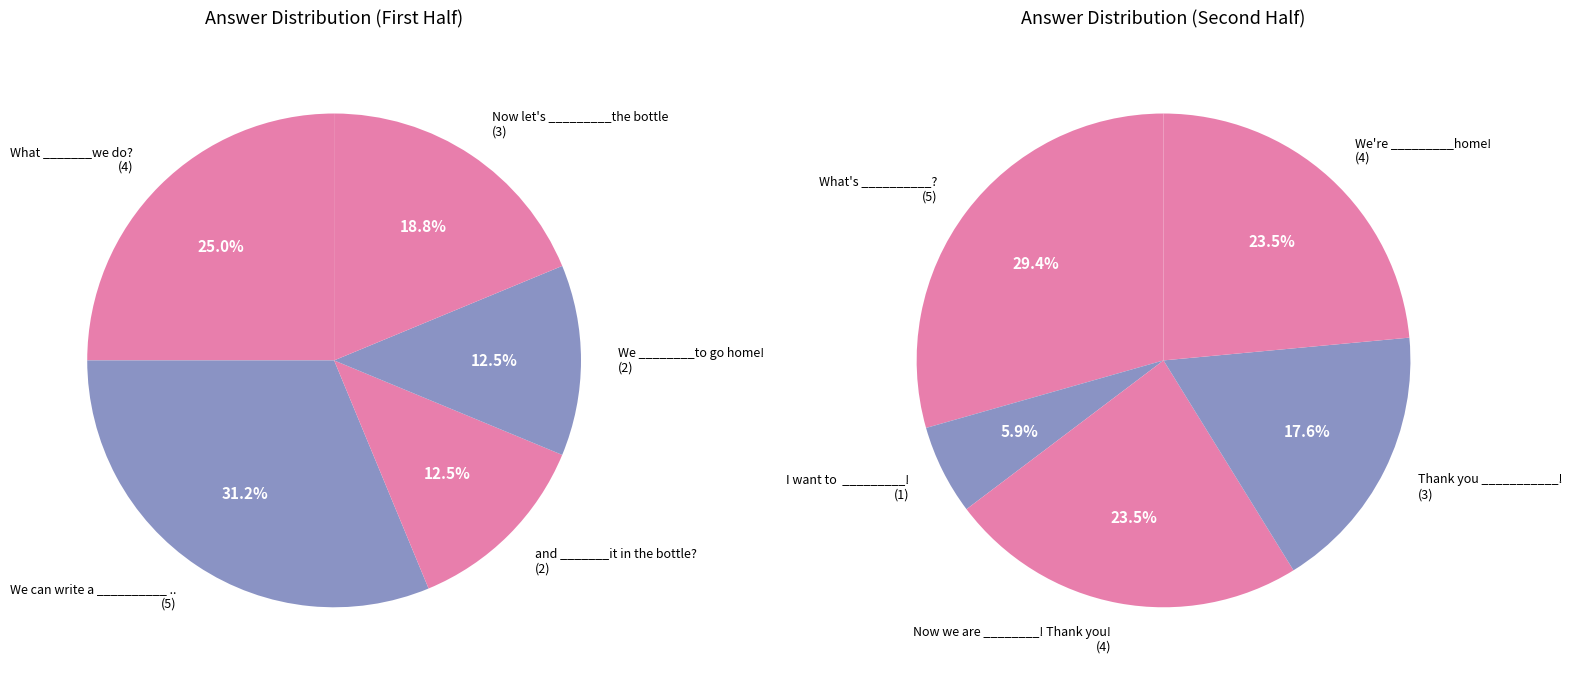

Rank the categories by value from highest to lowest.

We can write a __________ .., What's __________?, What _______we do?, Now we are ________! Thank you!, We're _________home!, Now let's _________the bottle, Thank you ___________!, and _______it in the bottle?, We ________to go home!, I want to  _________!